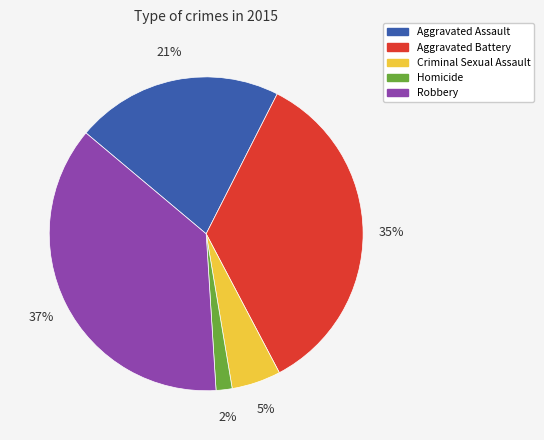

Which slice is the largest?

Robbery